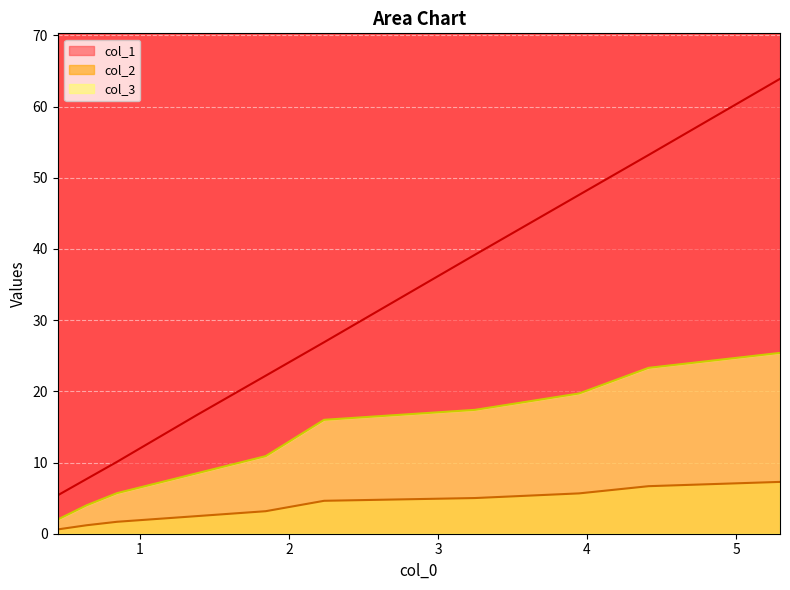

Which series has the widest spread of values?

col_1